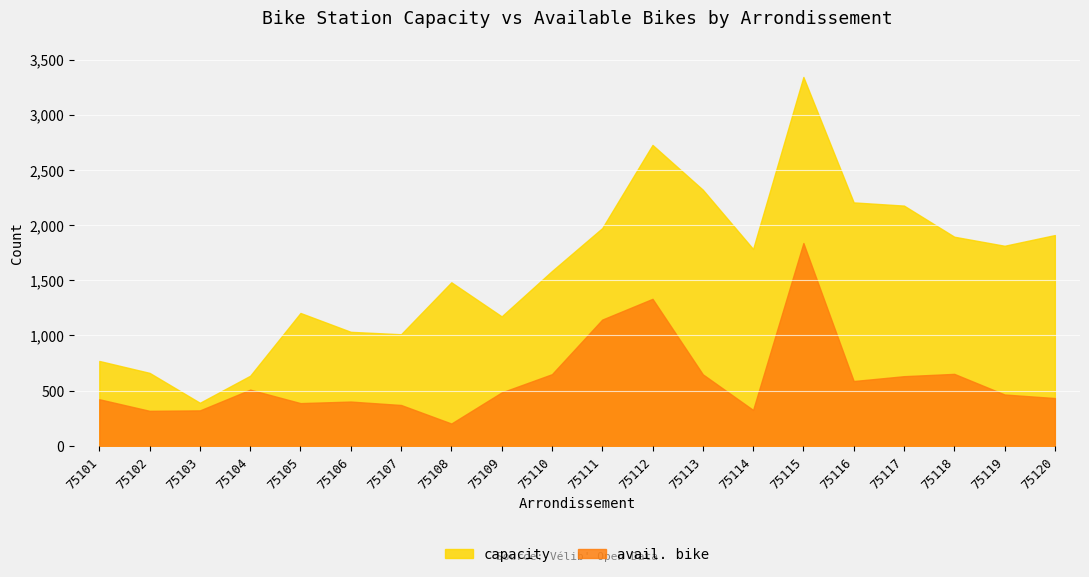

Is it true that avail. bike equals 991 at 75110?

False